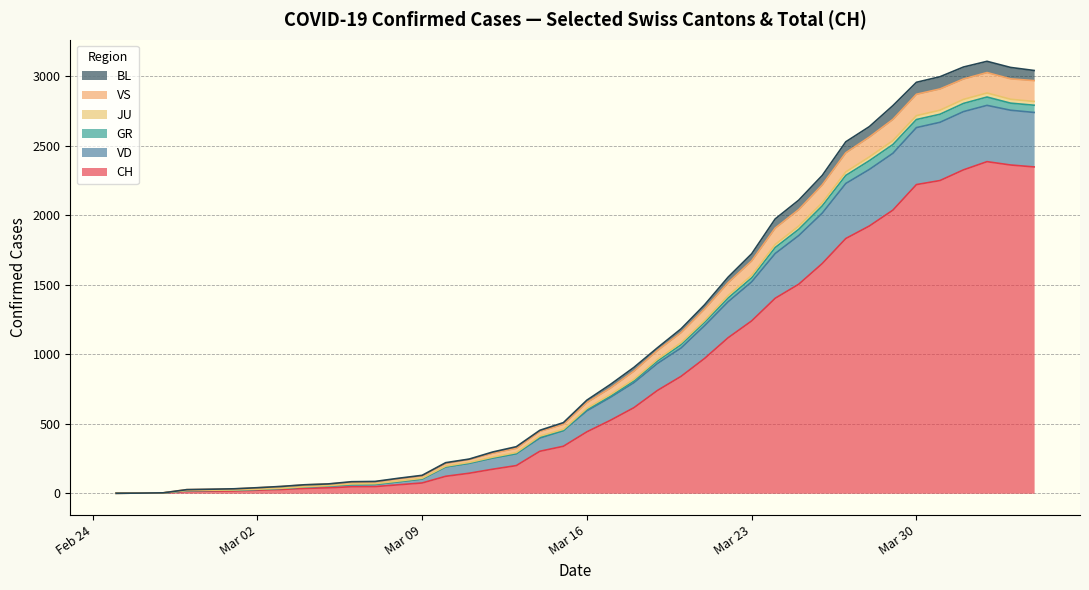

What is the highest value of the CH series?

2386